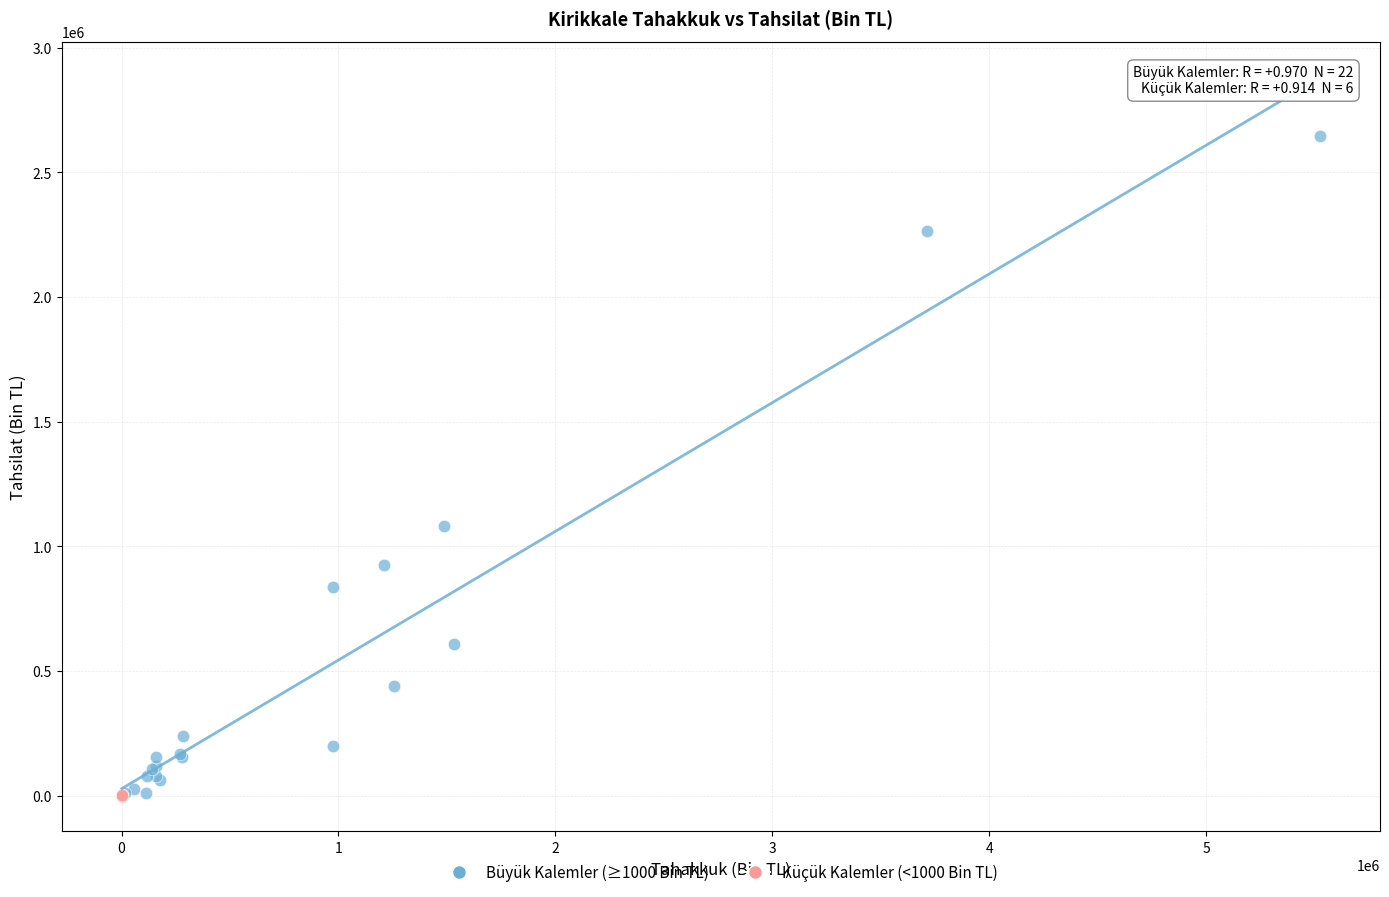

Which series contains the highest Y value?

Büyük Kalemler (≥1000 Bin TL)